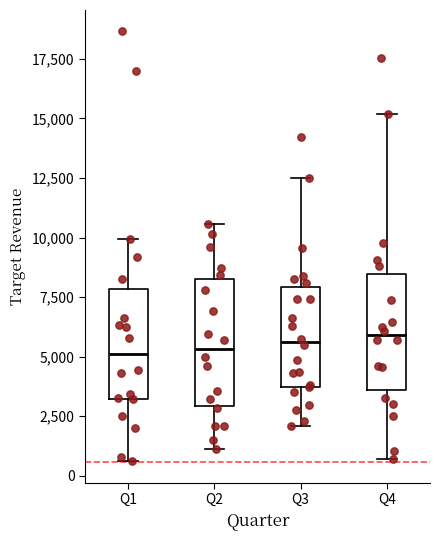

Reading left to right, transcribe this box plot: for each box, give where its median line is, the range the box spans, and where its two whiskers end, as read against the y-axis. The values are not printed on the chart, so give them approximately, as read against the axis.

Q1: median 5000, box 3000 to 8000, whiskers 500 to 10000
Q2: median 5500, box 3000 to 8500, whiskers 1000 to 10500
Q3: median 5500, box 3500 to 8000, whiskers 2000 to 12500
Q4: median 6000, box 3500 to 8500, whiskers 500 to 15000